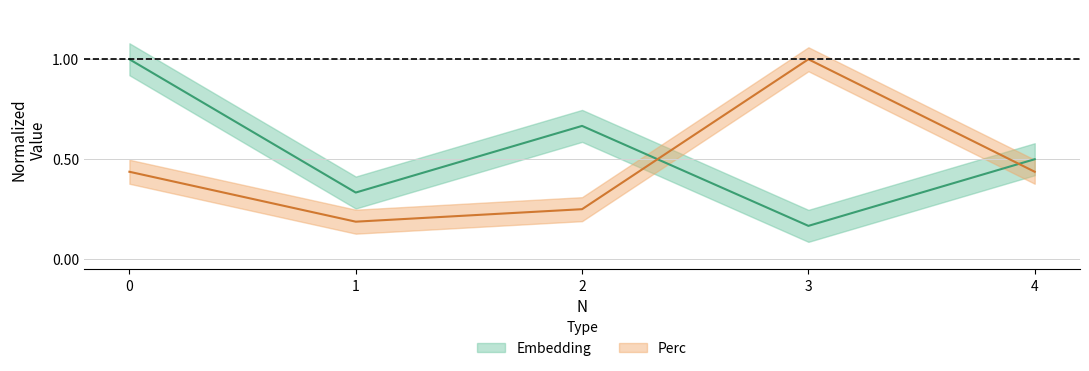

True or false: Embedding and Perc cross at least once.

True